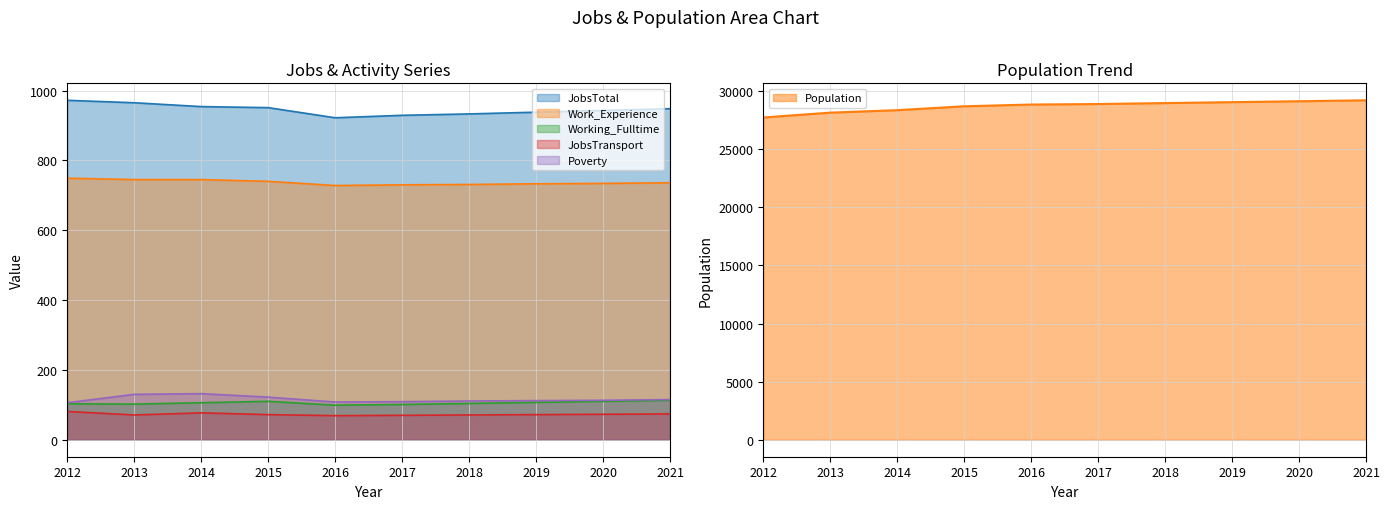

What is the sum of the Population values at 2021 and 2016?

58064